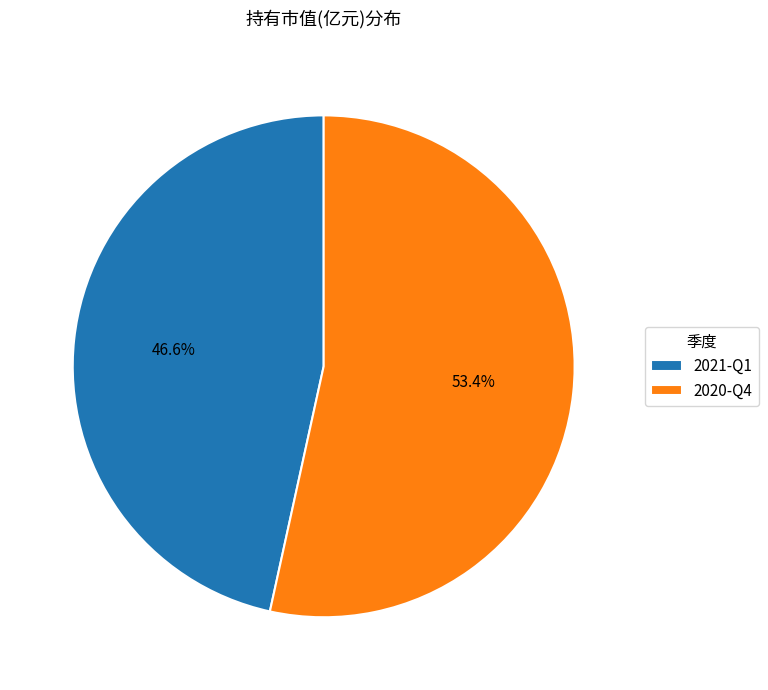

How many segments does this pie chart have?

2